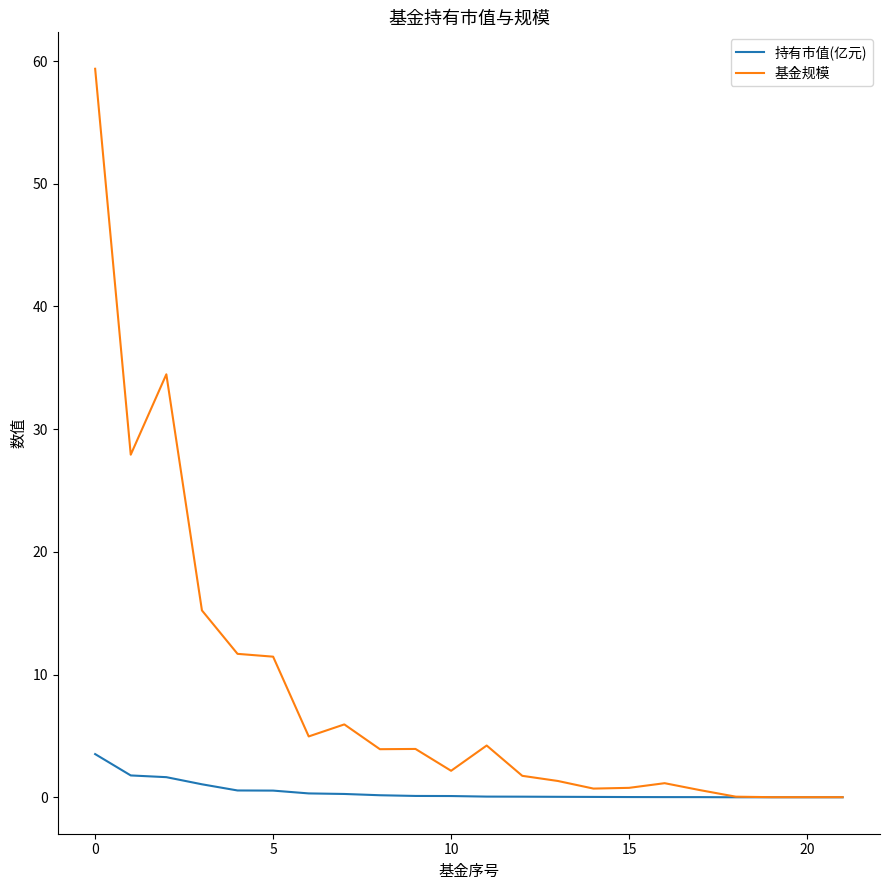

Which series has the largest total across all categories?

基金规模